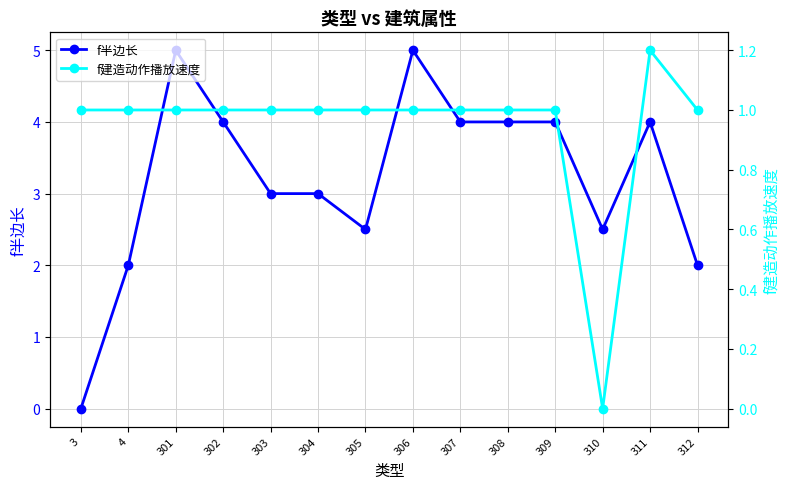

Which series changed the most between 303 and 305?

f半边长